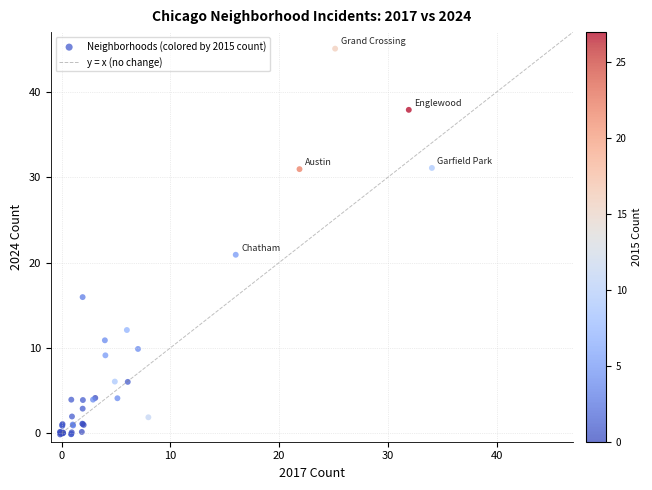

What Y value in the scatter plot is closest to 22?

20.9